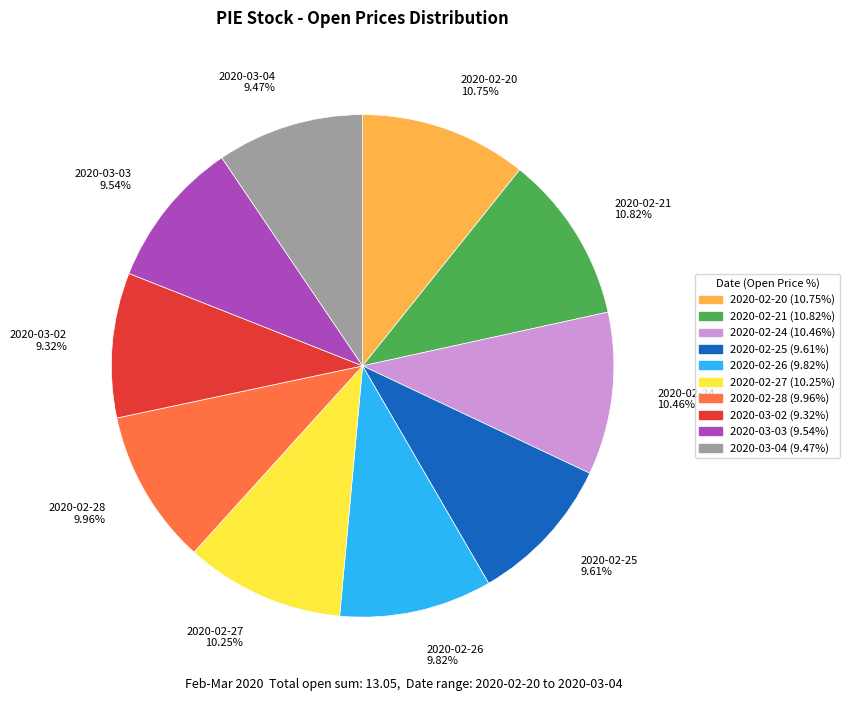

To the nearest percent, what percentage of the pie is 2020-02-25?

10%